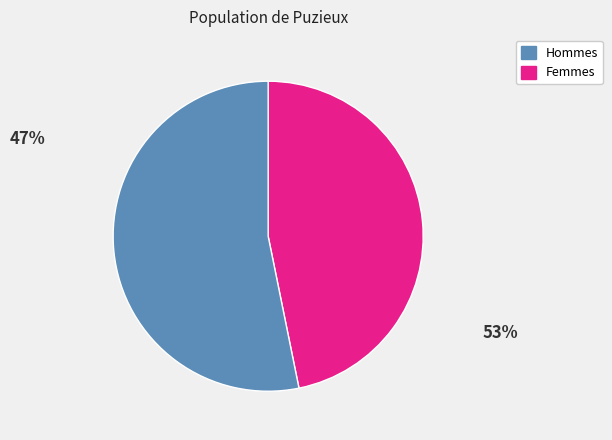

Is there any slice that represents more than half of the pie?

Yes